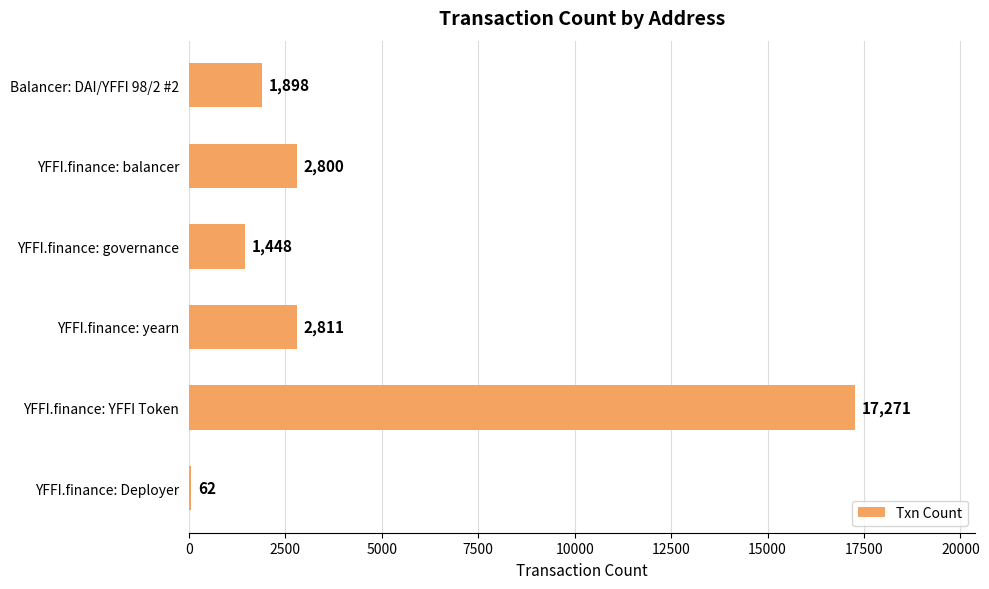

What is the average value?

4382